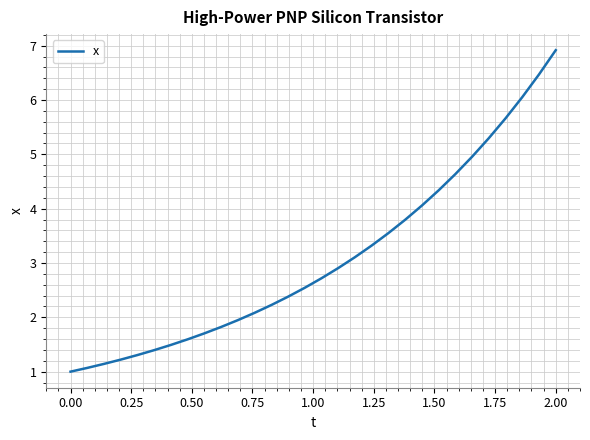

What is the minimum value shown in the chart?

1.0